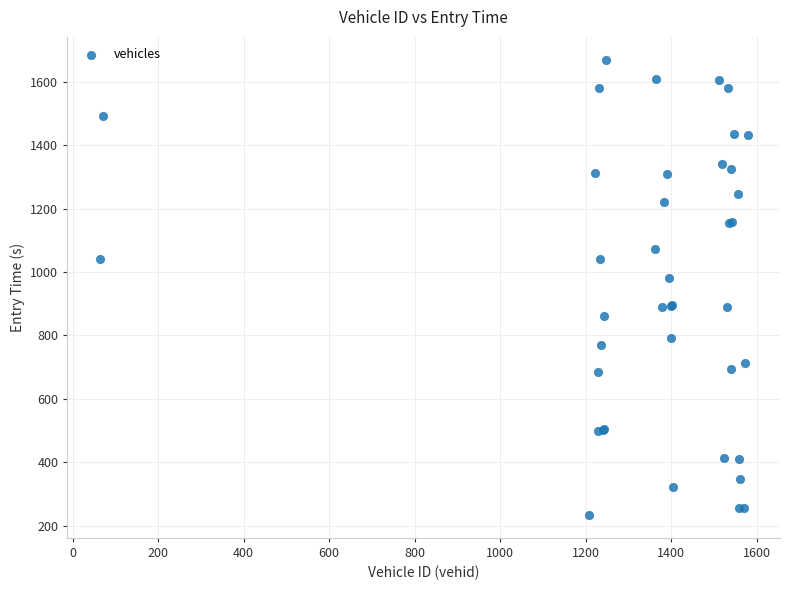

What Y value in the scatter plot is closest to 951?

979.6